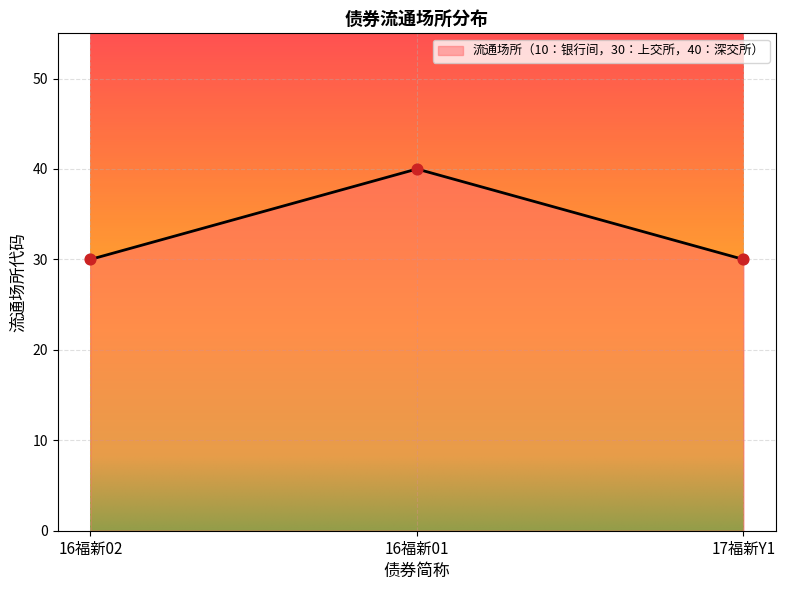

What is the ratio of the value at 16福新01 to the value at 16福新02?

1.3